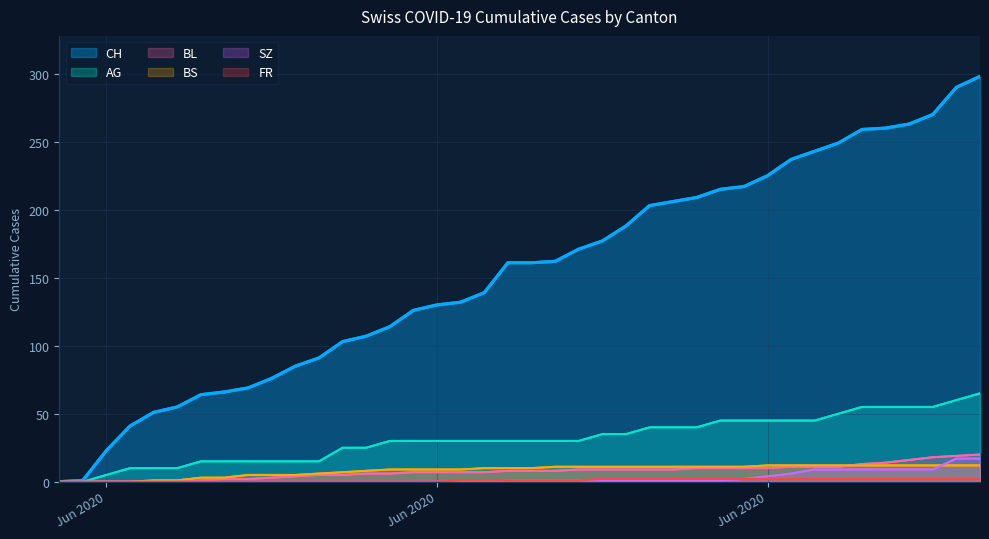

Reading left to right, transcribe all the data shown in this chart.

CH: 0	1	23	41	51	55	64	66	69	76	85	91	103	107	114	126	130	132	139	161	161	162	171	177	188	203	206	209	215	217	225	237	243	249	259	260	263	270	290	298
AG: 0	0	5	10	10	10	15	15	15	15	15	15	25	25	30	30	30	30	30	30	30	30	30	35	35	40	40	40	45	45	45	45	45	50	55	55	55	55	60	65
BL: 0	0	0	0	0	0	1	2	2	3	4	5	5	6	6	7	7	7	7	8	8	8	9	9	9	9	9	10	10	10	10	11	11	11	13	14	16	18	19	20
BS: 0	0	0	0	1	1	3	3	5	5	5	6	7	8	9	9	9	9	10	10	10	11	11	11	11	11	11	11	11	11	12	12	12	12	12	12	12	12	12	12
SZ: 0	0	0	0	0	0	0	0	0	0	0	0	0	0	0	0	0	0	0	1	1	1	1	1	1	1	1	1	1	2	4	6	9	9	9	9	9	9	17	17
FR: 0	0	0	0	0	0	0	0	0	0	0	0	0	0	0	0	0	1	1	1	1	1	1	2	2	2	2	2	2	2	2	2	2	2	2	2	2	2	2	2